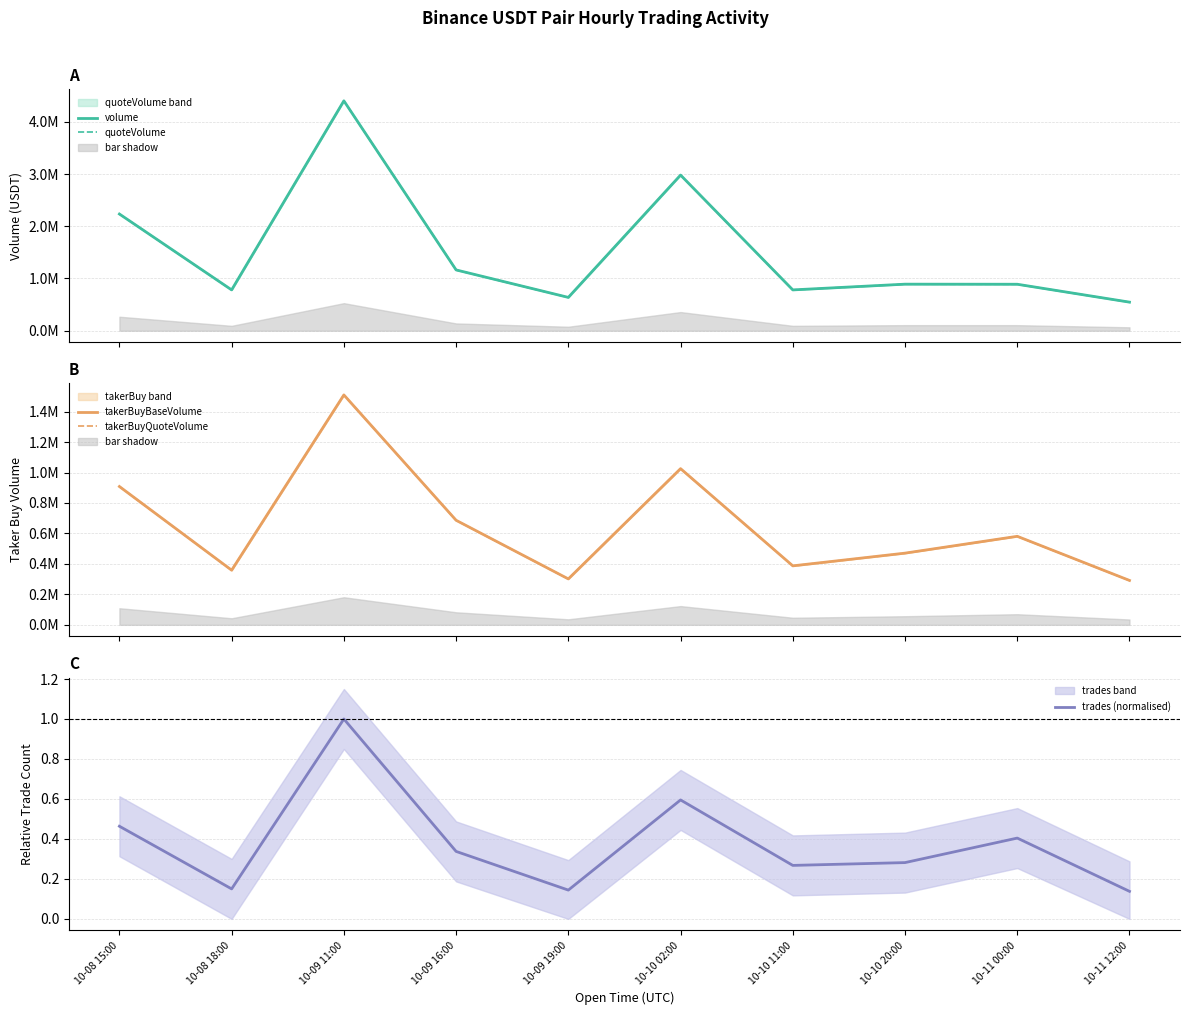

Reading left to right, what are all the values shown in this chart?

volume: 2234174.9	781612.7	4400756.8	1163940.9	638259.8	2979735.7	781584.8	891459.3	889887.0	547342.8
quoteVolume: 2233645.9	781368.4	4398970.9	1163393.4	637915.2	2977916.3	781252.2	891058.0	889377.8	547285.8
takerBuyBaseVolume: 908088.7	358685.5	1509493.5	686384.6	301438.8	1025507.0	387180.7	470653.0	581156.4	291438.9
takerBuyQuoteVolume: 907919.7	358585.1	1508915.4	686073.4	301289.9	1025057.1	387027.2	470472.9	580838.6	291418.6
trades (normalised): 0.5	0.2	1.0	0.3	0.1	0.6	0.3	0.3	0.4	0.1